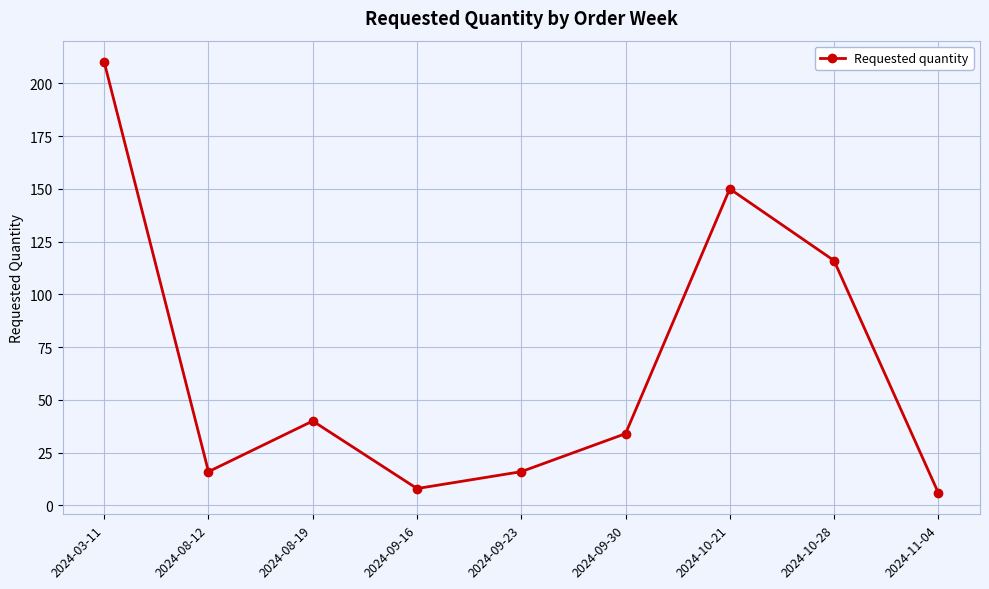

At which label does the data first exceed 34?

2024-03-11